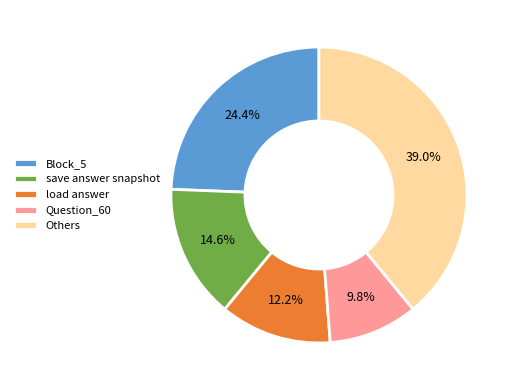

Count the number of slices in the pie.

5